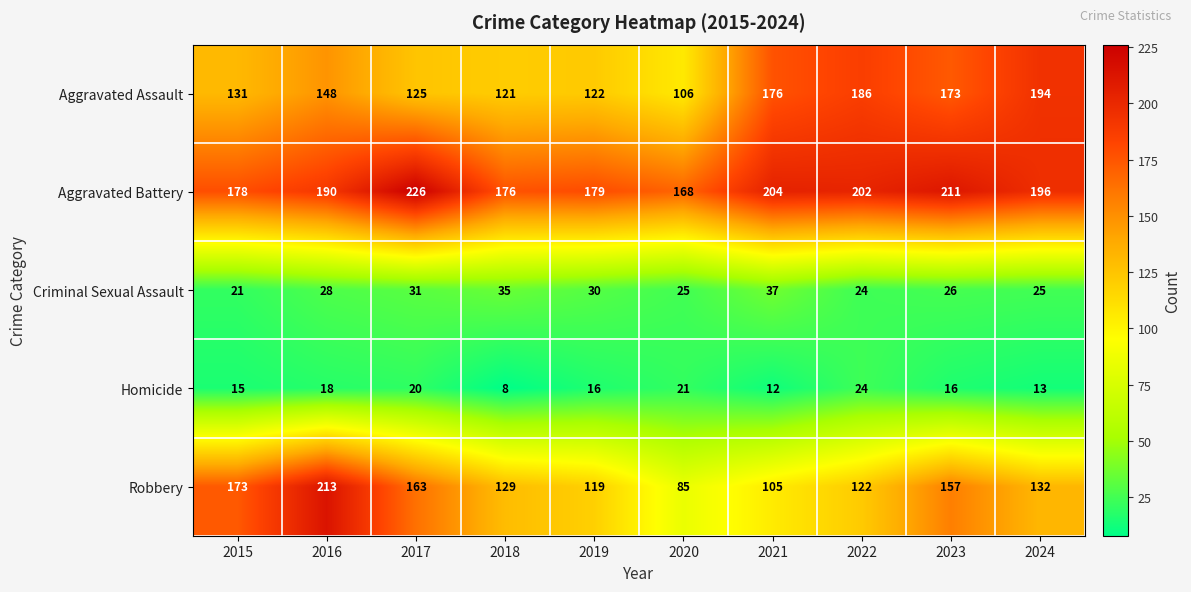

At how many categories does at least one series exceed 128?

10